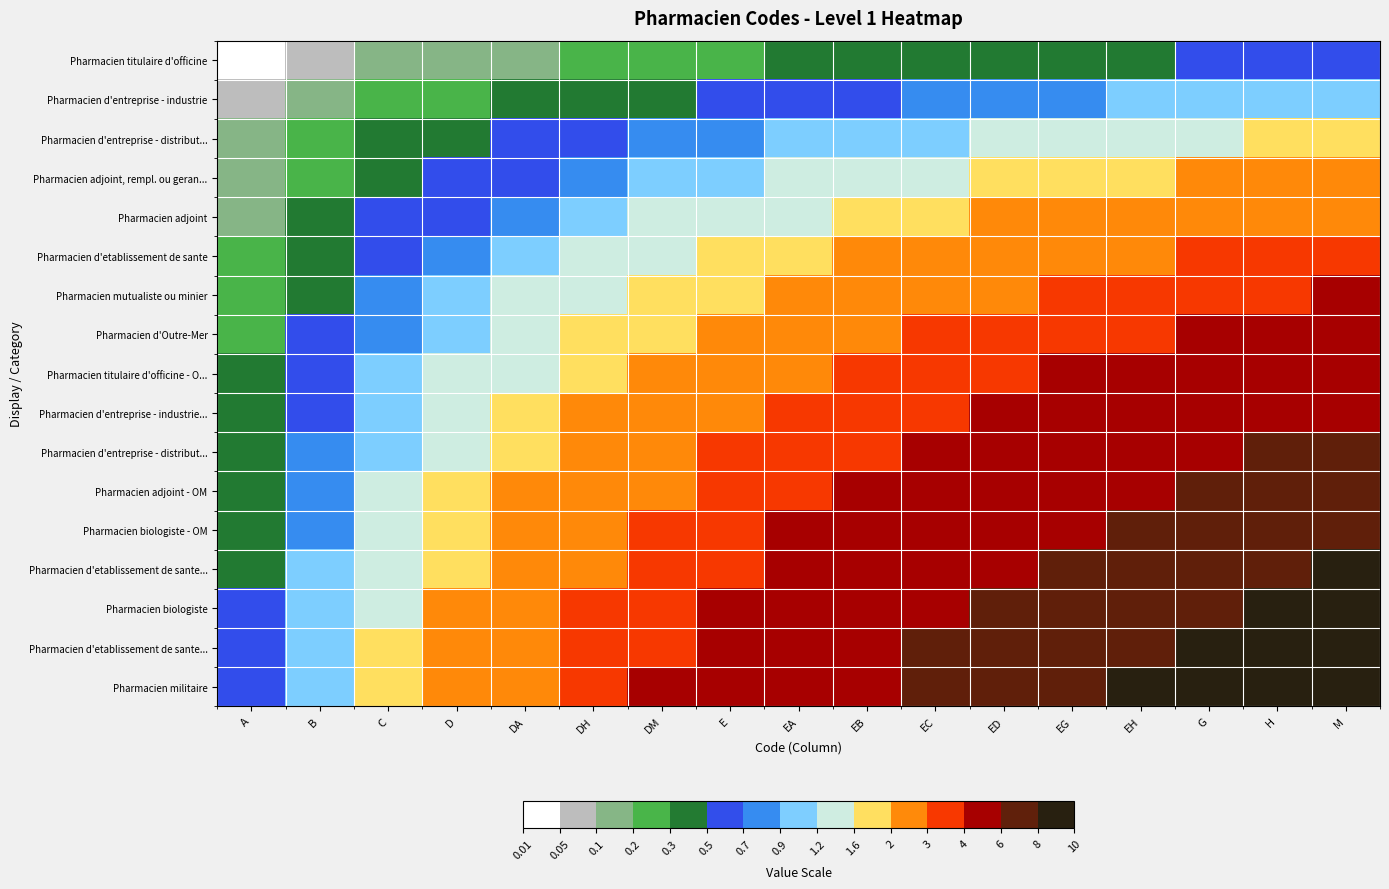

What is the total value across all series at E?

42.4